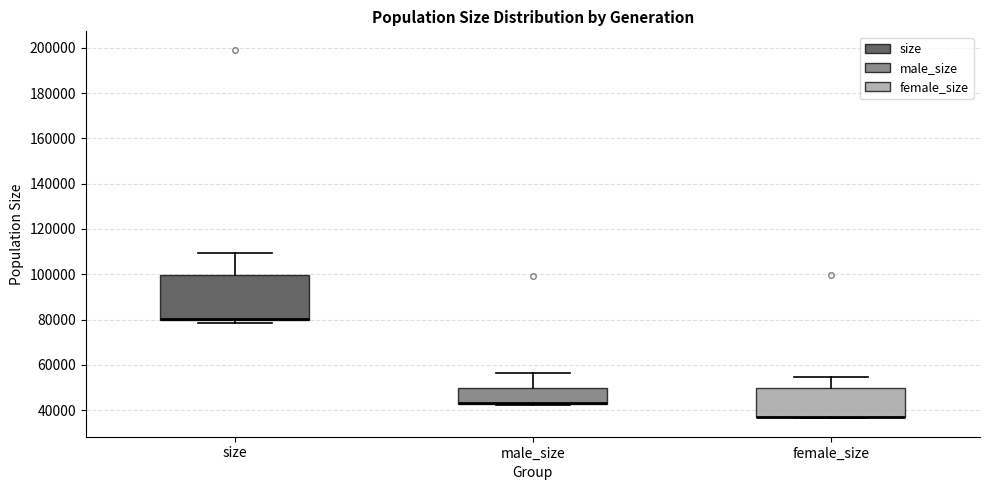

Reading left to right, read every box against the y-axis: the position of its median line, the range the box covers, and the ends of its whiskers. The values are not printed on the chart, so give them approximately, as read against the axis.

size: median 80000 (drawn on the box's lower edge), box 80000 to 100000, whiskers 78000 to 110000
male_size: median 44000 (drawn on the box's lower edge), box 42000 to 50000, whiskers 42000 to 56000
female_size: median 38000 (drawn on the box's lower edge), box 36000 to 50000, whiskers 36000 to 54000